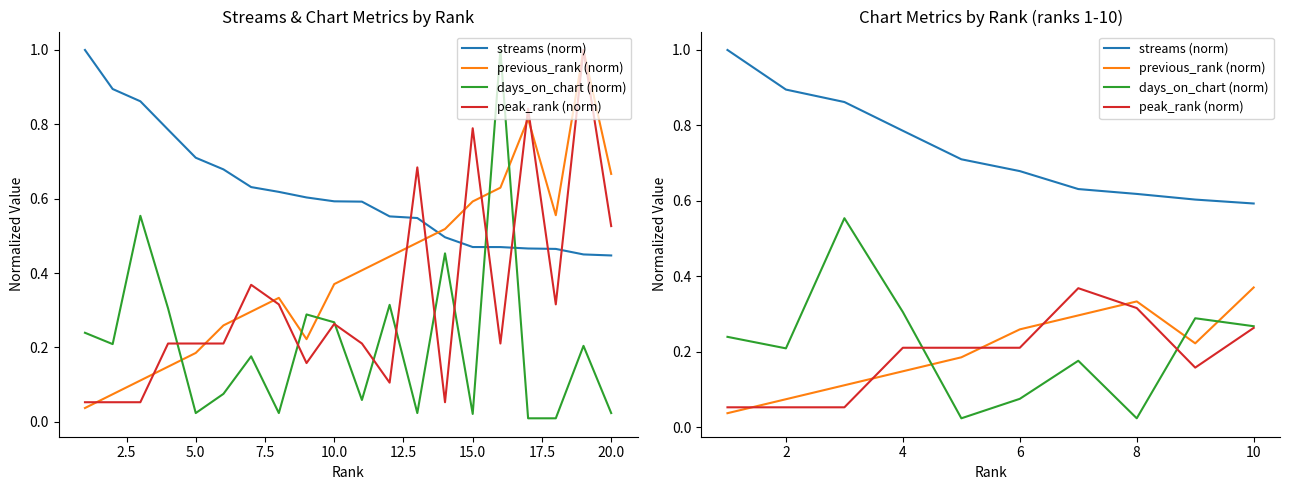

Is this an area chart (filled region under the line)?

No